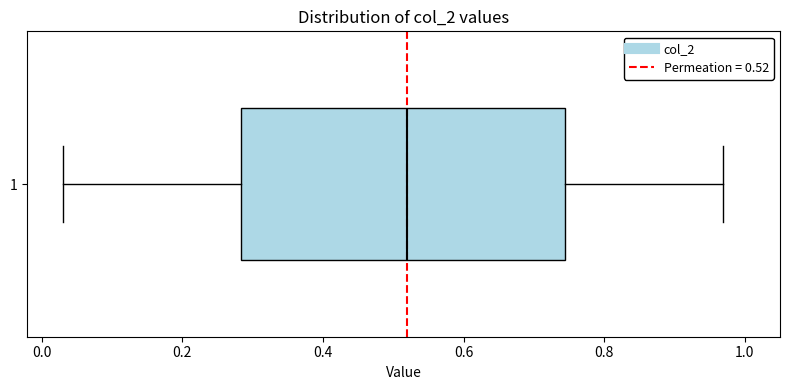

Transcribe this box plot: give where the median line is, the range the box spans, and where the two whiskers end, as read against the x-axis. The values are not printed on the chart, so give them approximately, as read against the axis.

median 0.52, box 0.28 to 0.74, whiskers 0.04 to 0.96